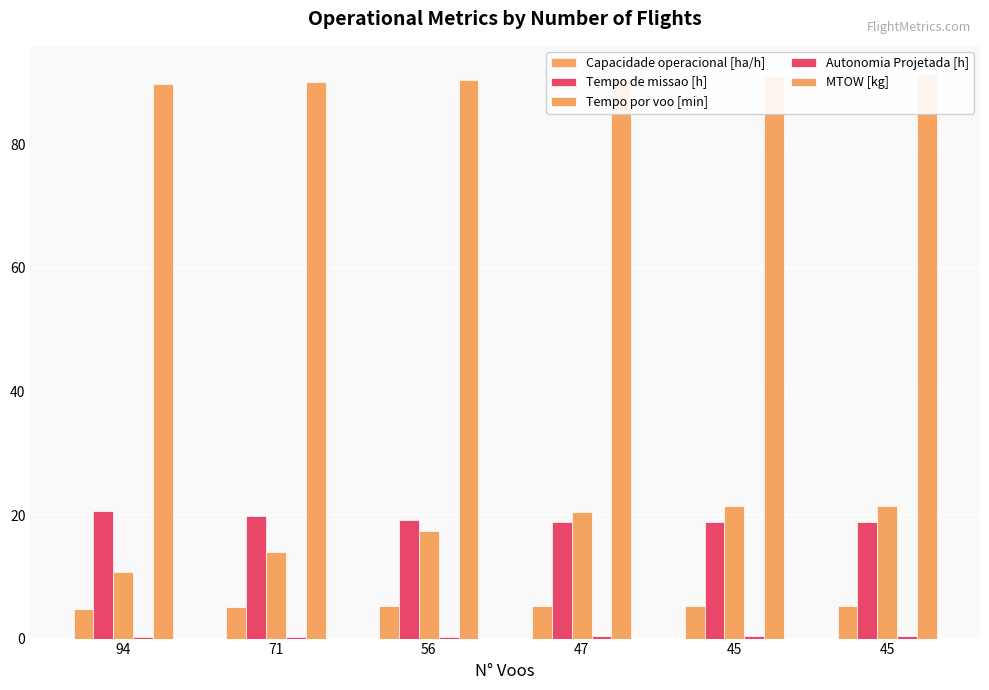

True or false: Autonomia Projetada [h] has a value of 0.1 at 56.

False